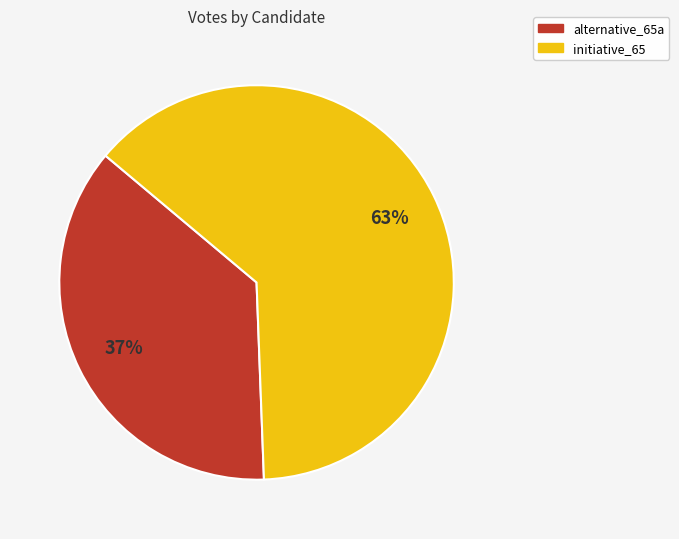

Which has a higher value, initiative_65 or alternative_65a?

initiative_65